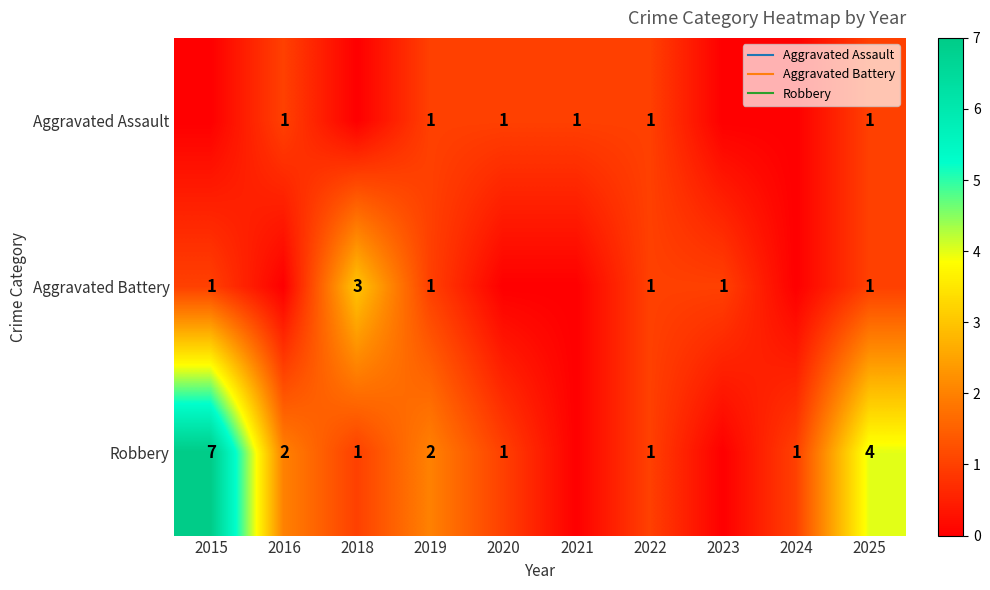

What is the average value of the Robbery series?

2